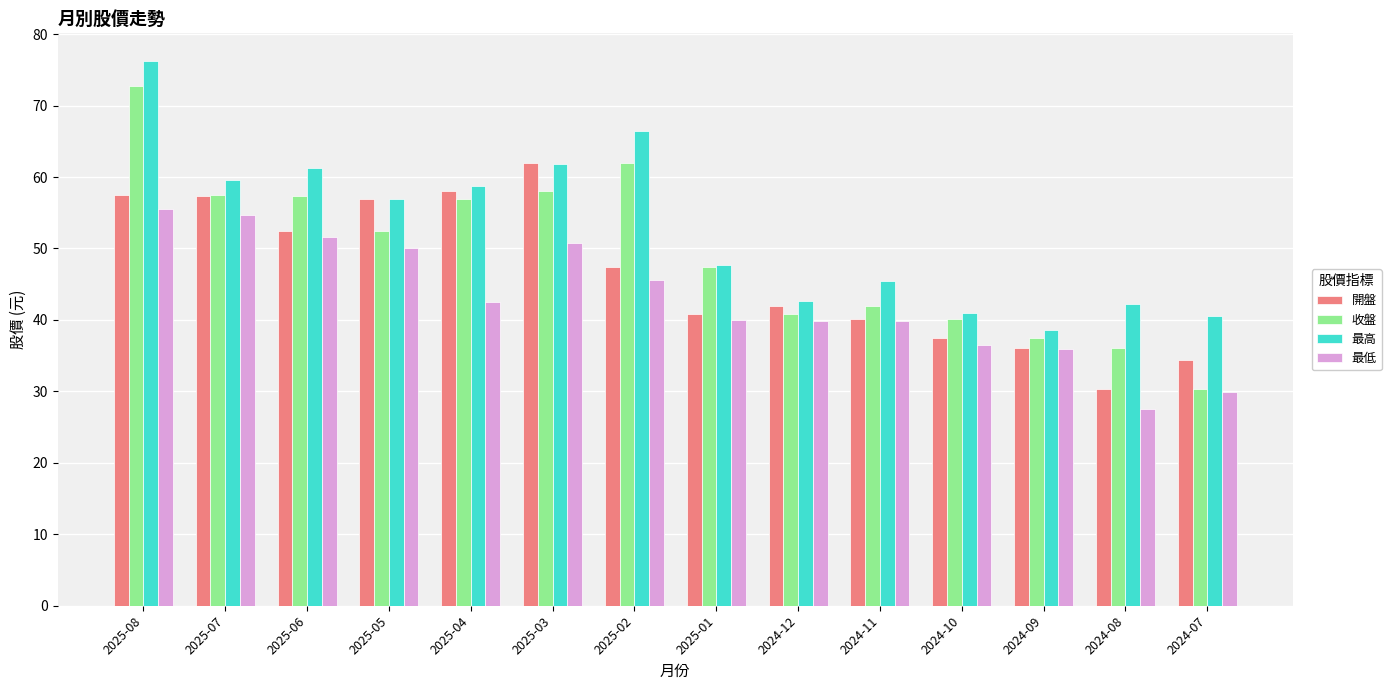

At which label is 最高 closest to 57?

2025-05